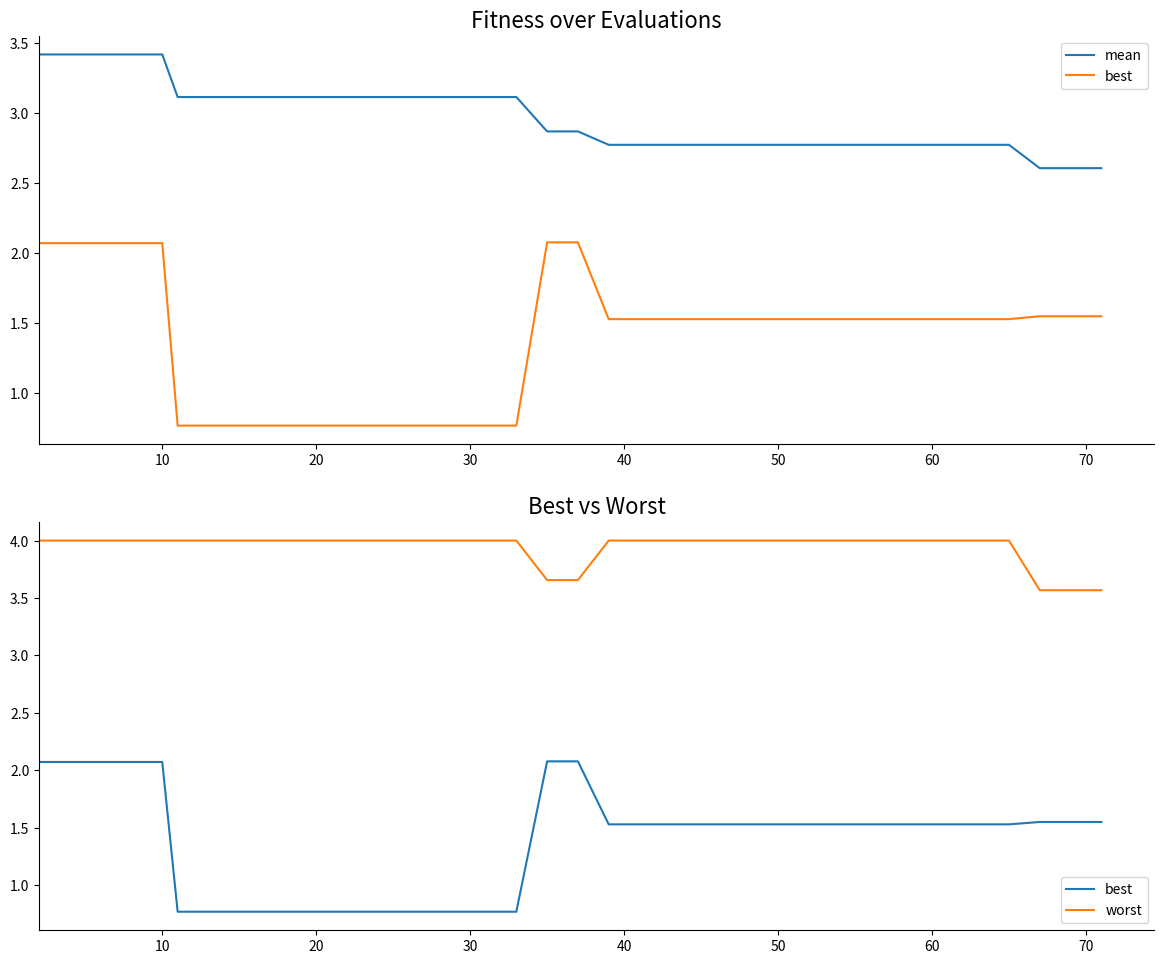

How many lines are shown in the chart?

3